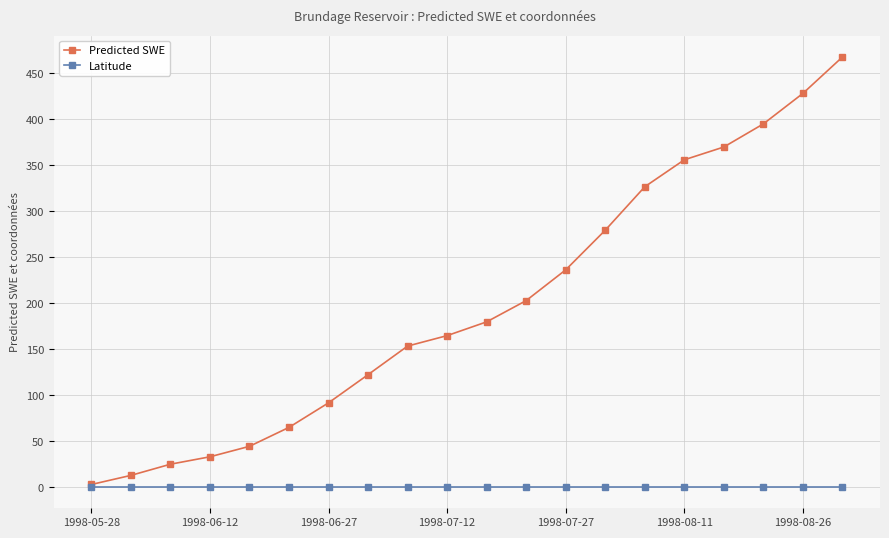

What is the maximum value shown in the chart?

467.4